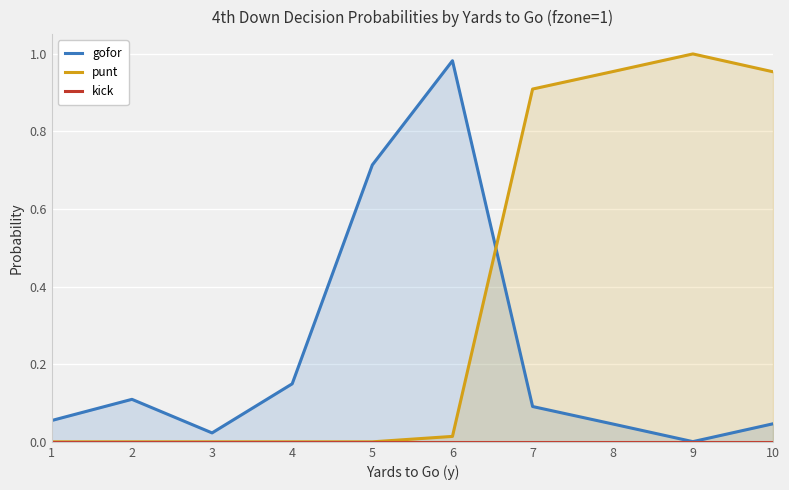

What is the value of the punt point at the 10th from the left?

1.0